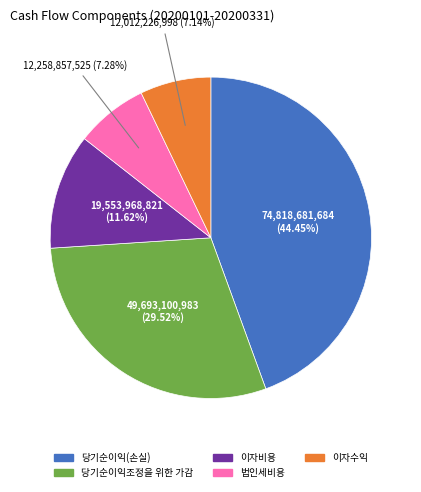

How many slices are in this pie chart?

5